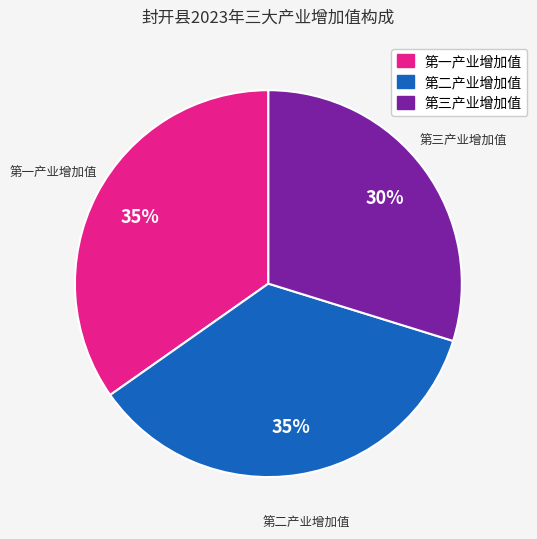

Count the number of slices in the pie.

3